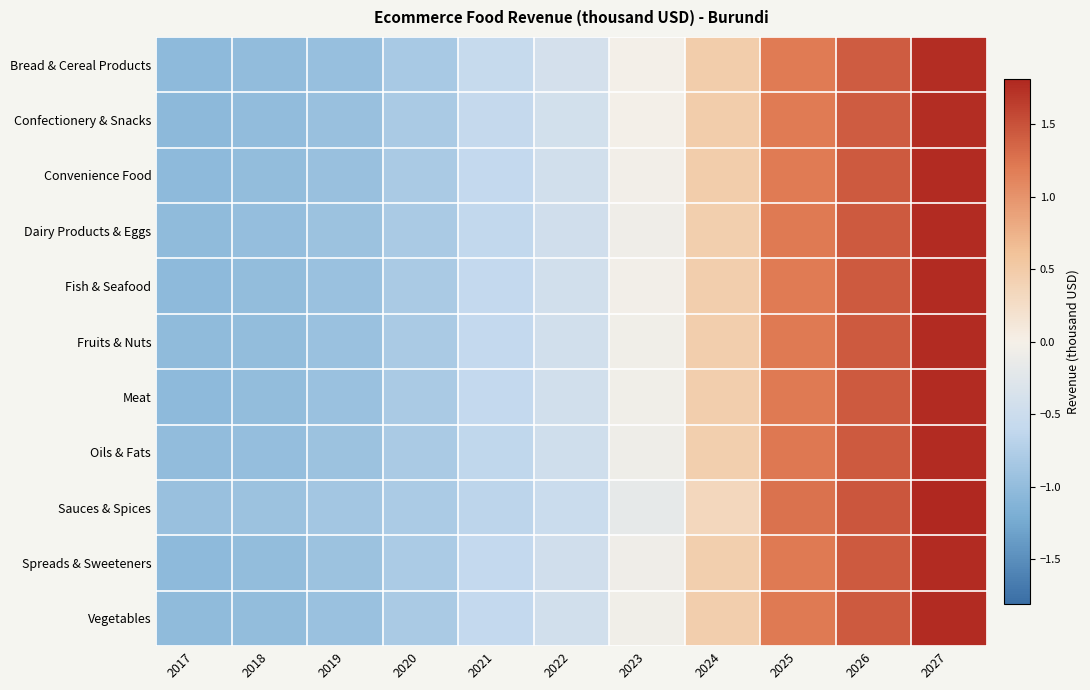

What is the difference between the highest and lowest values at 2024?

0.1